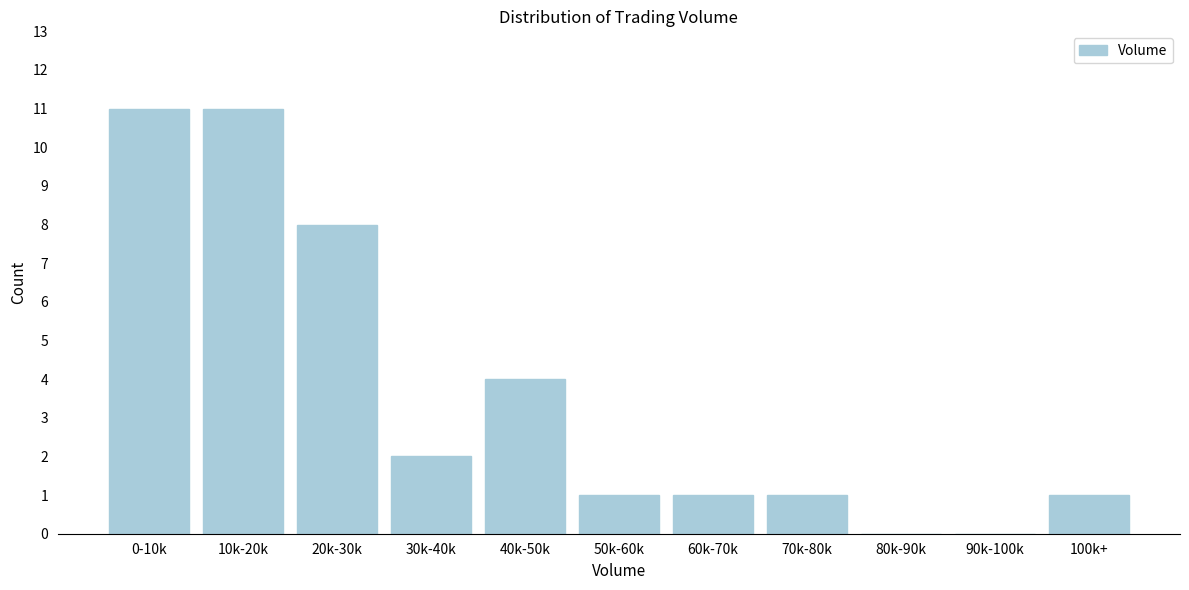

Reading left to right, transcribe all the data shown in this chart.

0-10k=11	10k-20k=11	20k-30k=8	30k-40k=2	40k-50k=4	50k-60k=1	60k-70k=1	70k-80k=1	80k-90k=0	90k-100k=0	100k+=1